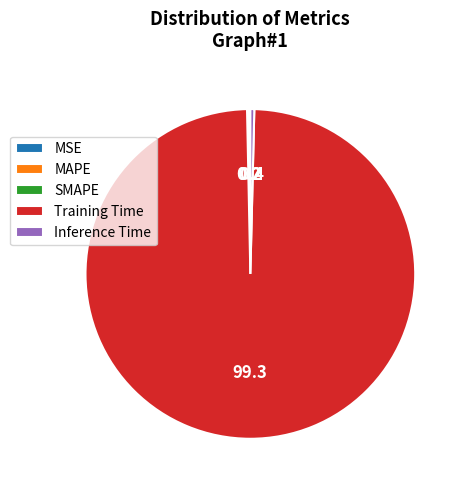

Is it true that Inference Time is 0% of the pie?

True